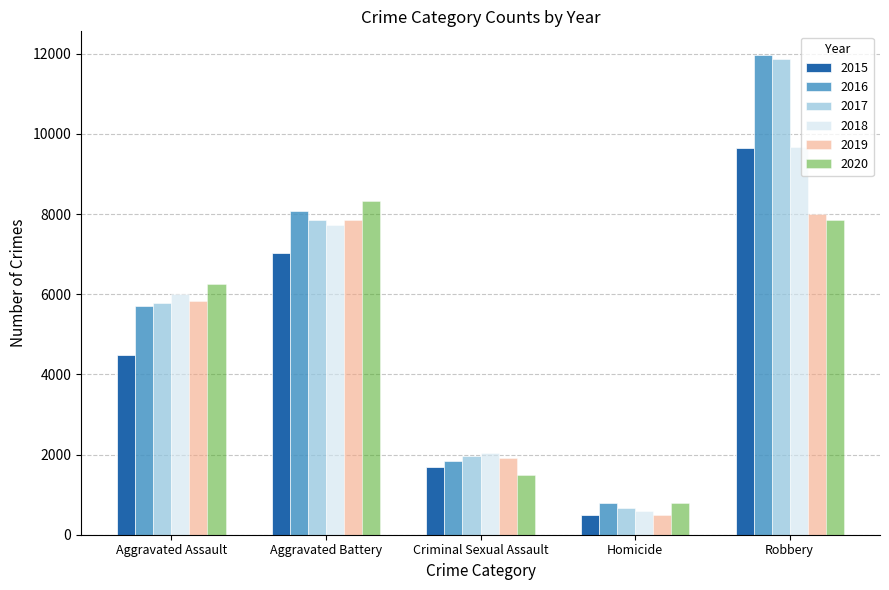

Is the value of 2017 at Aggravated Battery greater than the value of 2015 at Aggravated Battery?

Yes